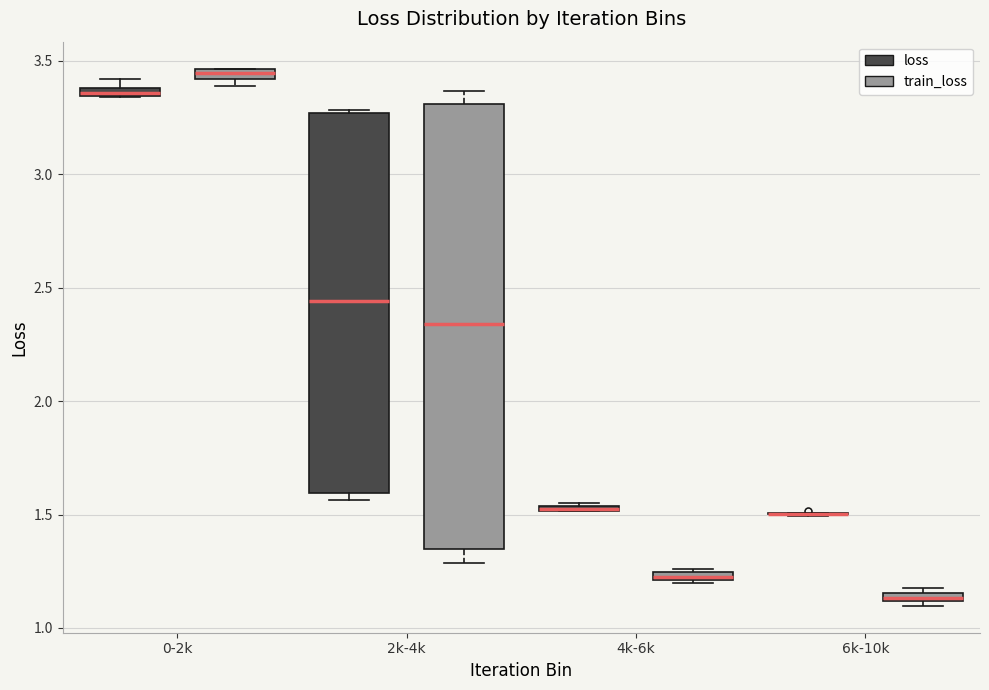

Where is the lower edge of the box for 2k-4k (train_loss) on the y-axis? The values are not printed on the chart, so give them approximately, as read against the axis.

1.35